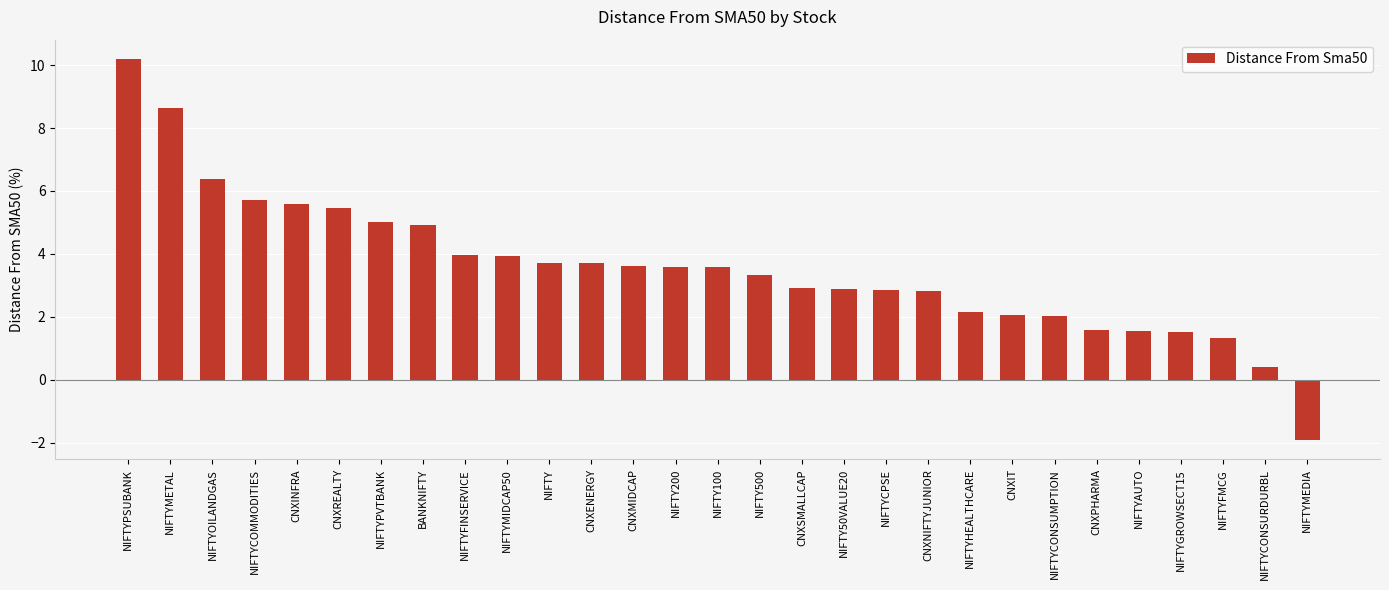

What value does the data have at CNXIT?

2.1